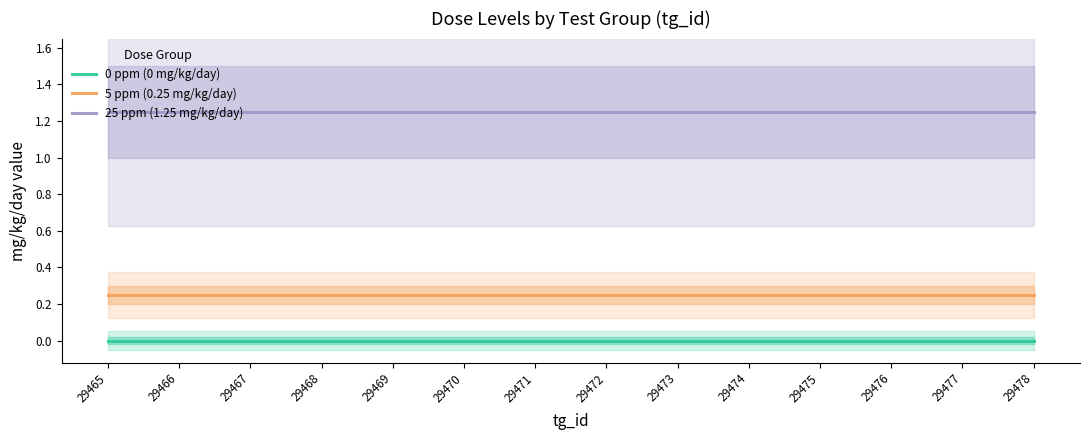

What is the sum of all 25 ppm (1.25 mg/kg/day) values?

17.5